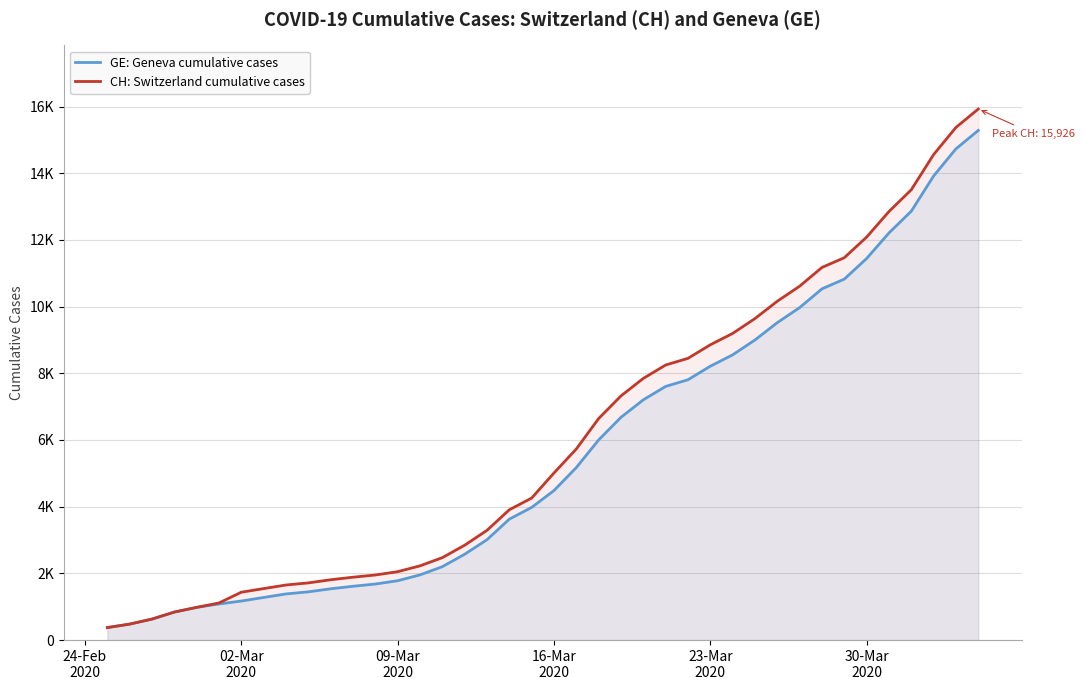

What position from the left is 02-Mar 2020?

7